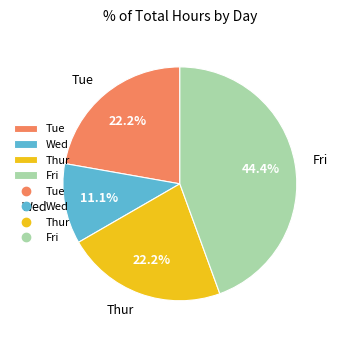

The Fri slice represents 50% of the pie. True or false?

False